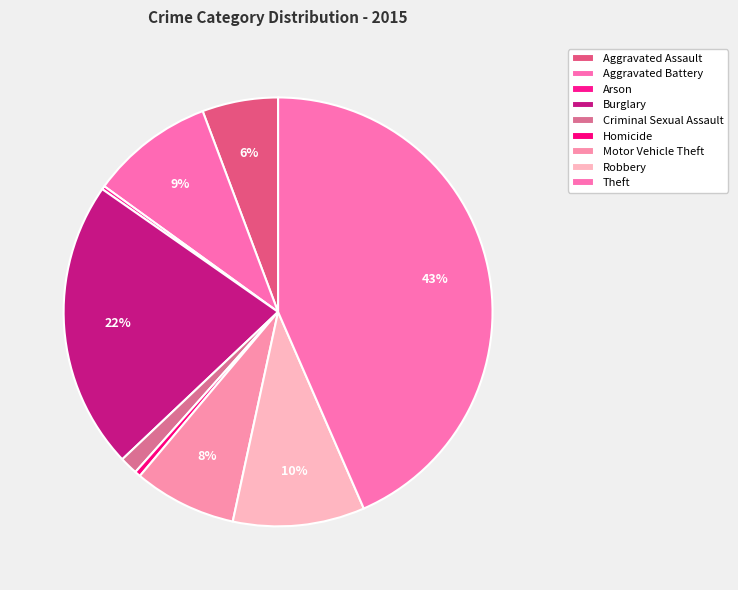

To the nearest percent, what percentage of the pie is Aggravated Battery?

9%